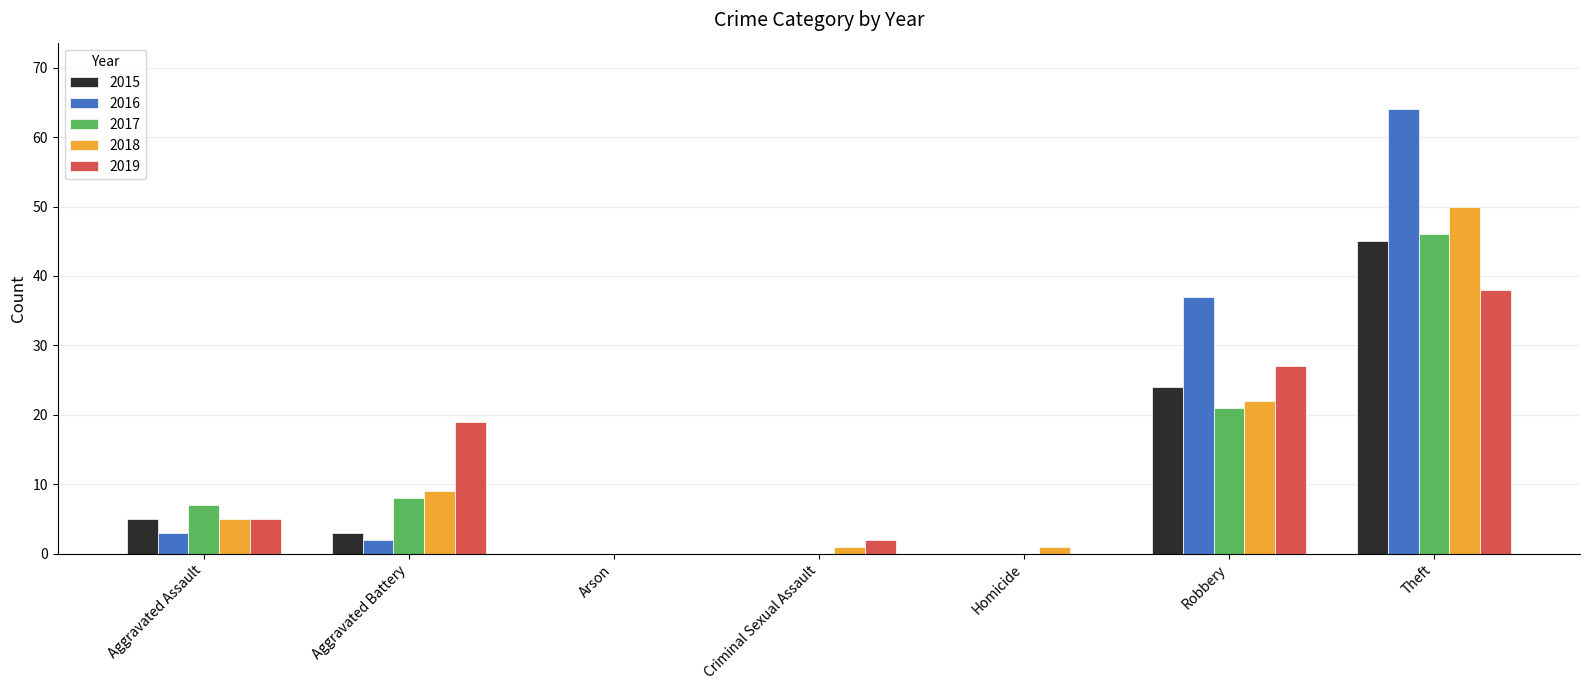

Which series has the largest total across all categories?

2016